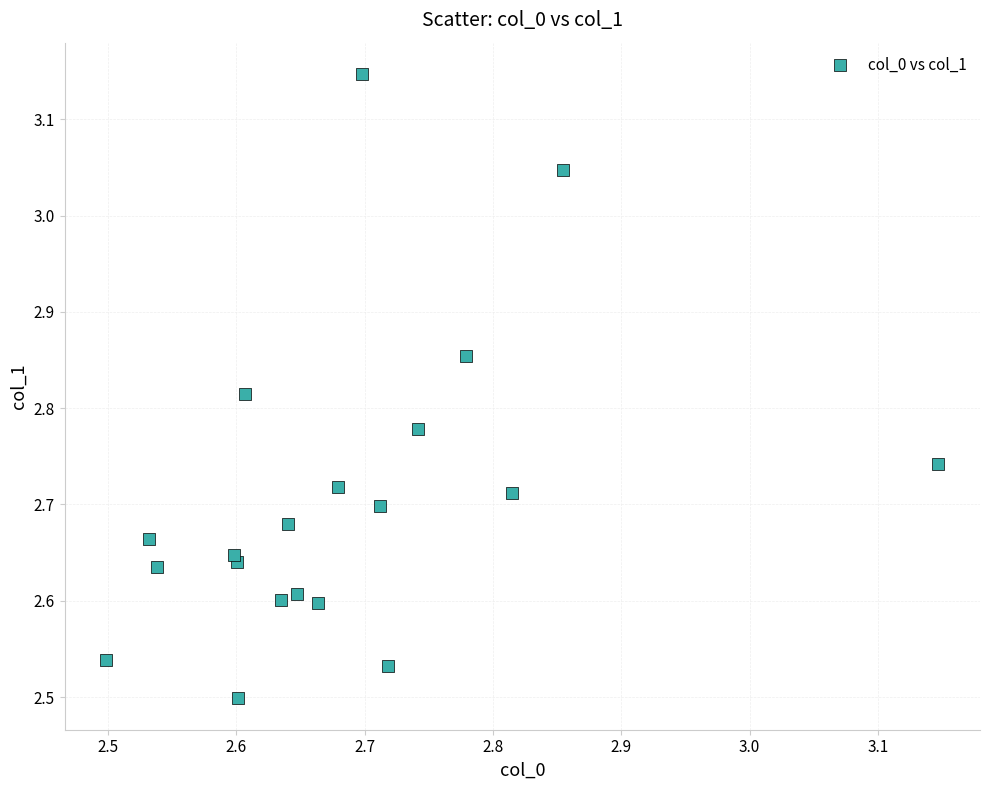

What is the range of Y values (max minus min)?

0.6